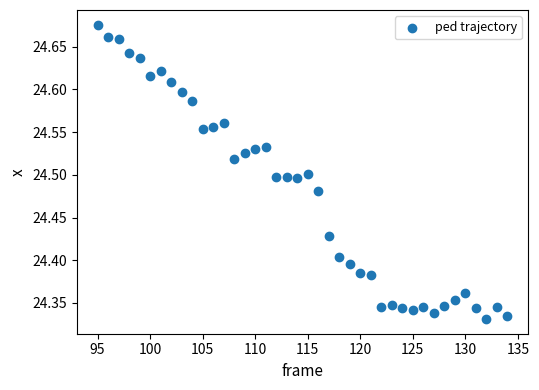

What is the range of X values (max minus min)?

39.0